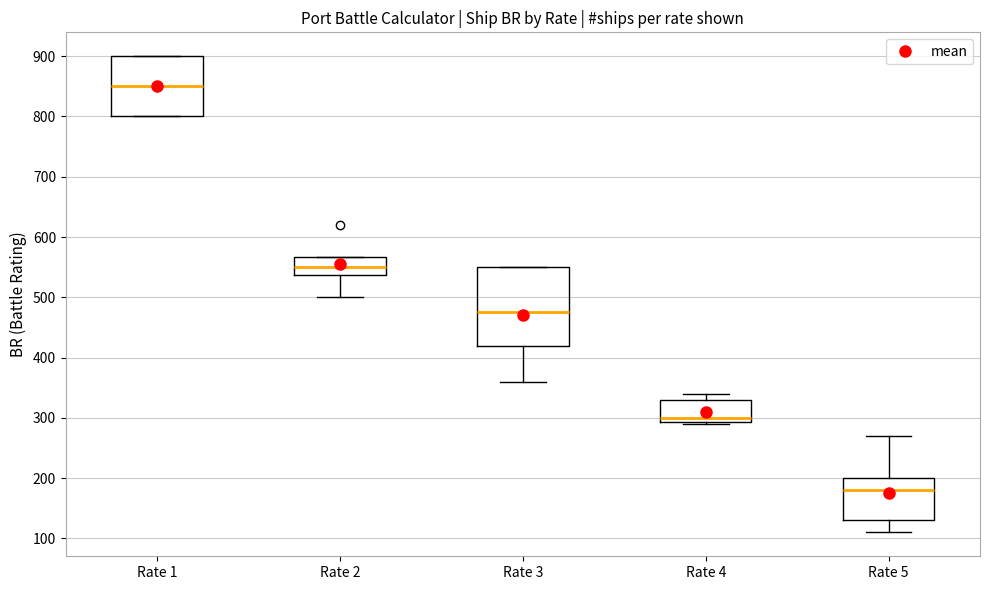

Reading left to right, transcribe this box plot: for each box, give where its median line is, the range the box spans, and where its two whiskers end, as read against the y-axis. The values are not printed on the chart, so give them approximately, as read against the axis.

Rate 1: median 850, box 800 to 900, whiskers 800 to 900
Rate 2: median 550, box 540 to 570, whiskers 500 to 570
Rate 3: median 480, box 420 to 550, whiskers 360 to 550
Rate 4: median 300, box 290 to 330, whiskers 290 to 340
Rate 5: median 180, box 130 to 200, whiskers 110 to 270